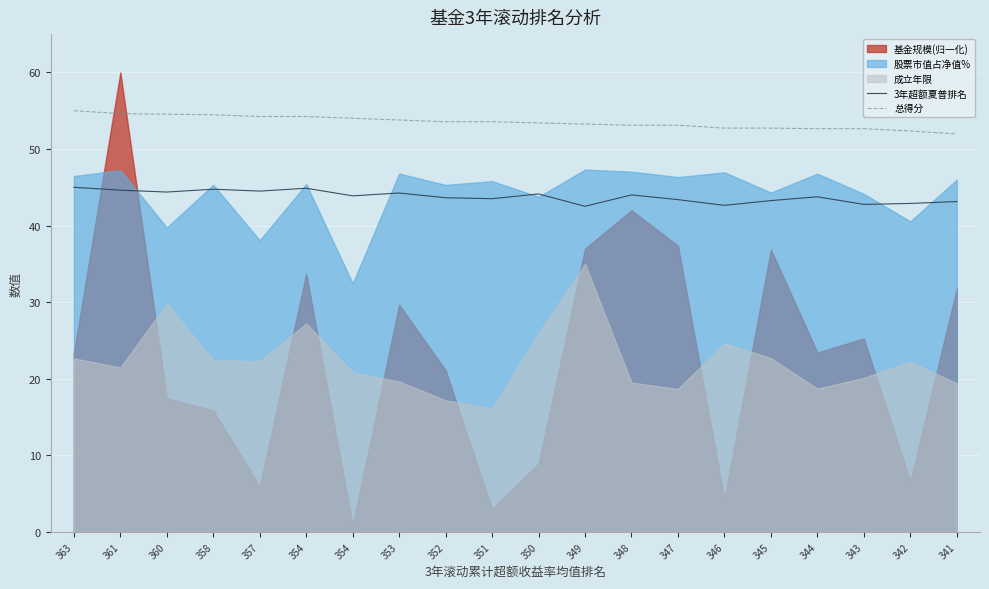

What is the total value across all series at 357?

98.7